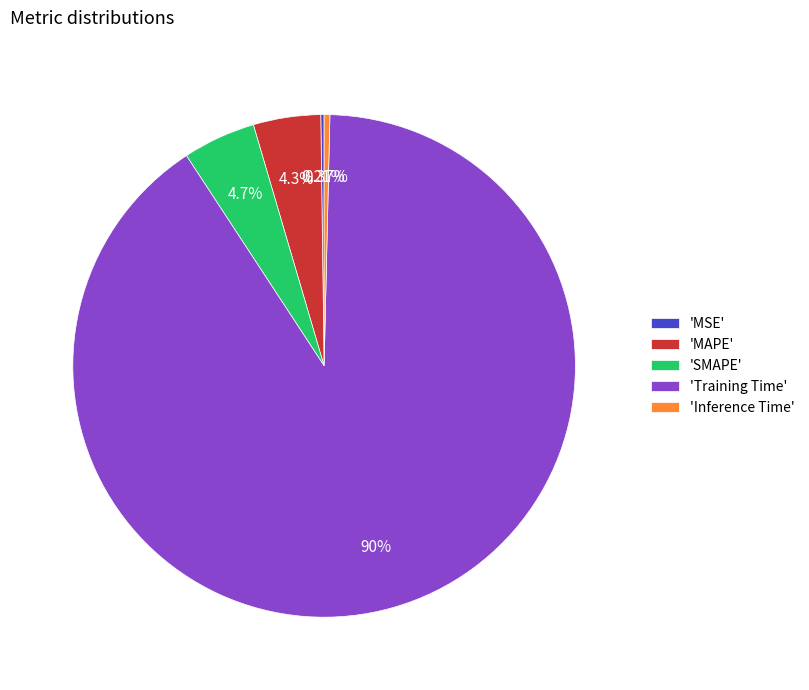

Which slice represents more than half of the pie?

'Training Time'